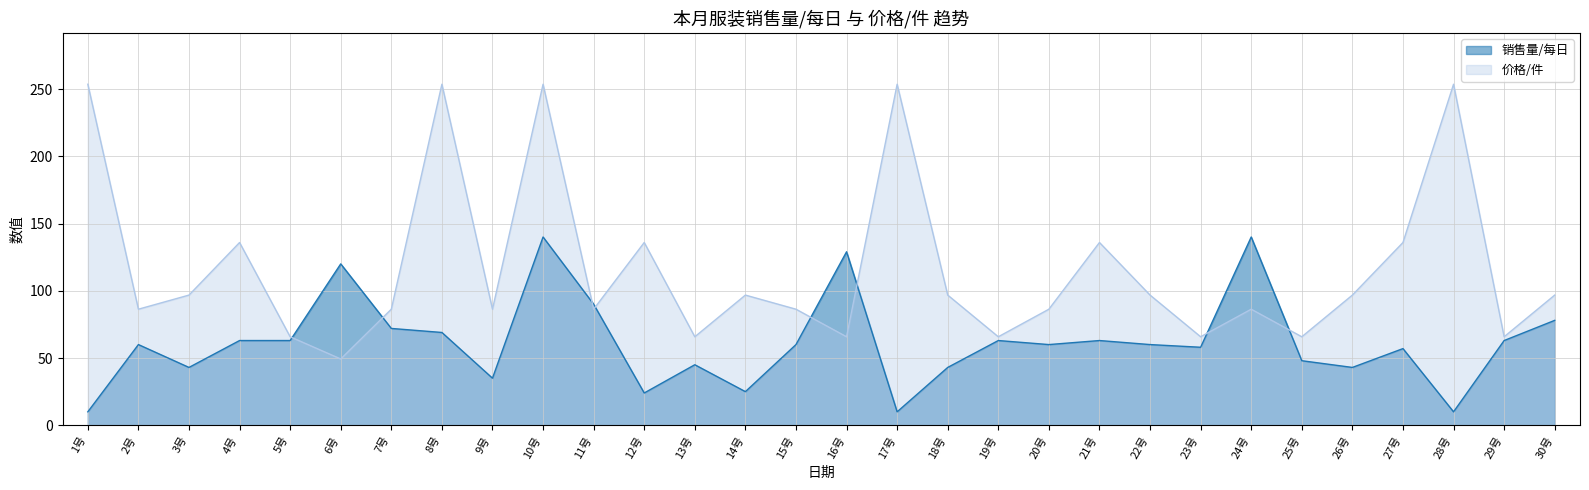

What is the sum of all 销售量/每日 values?

1844.0